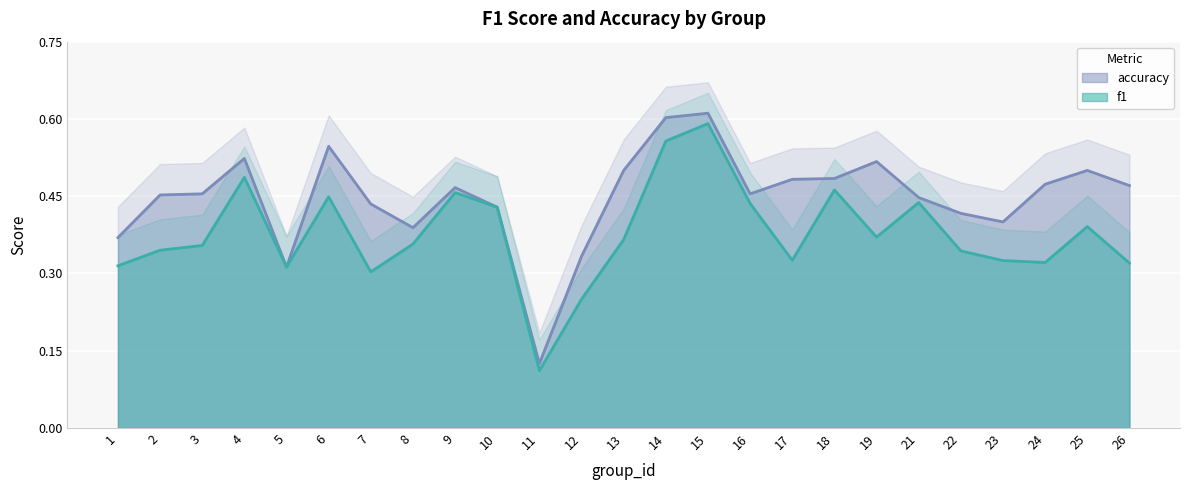

True or false: f1 and accuracy cross at least once.

False